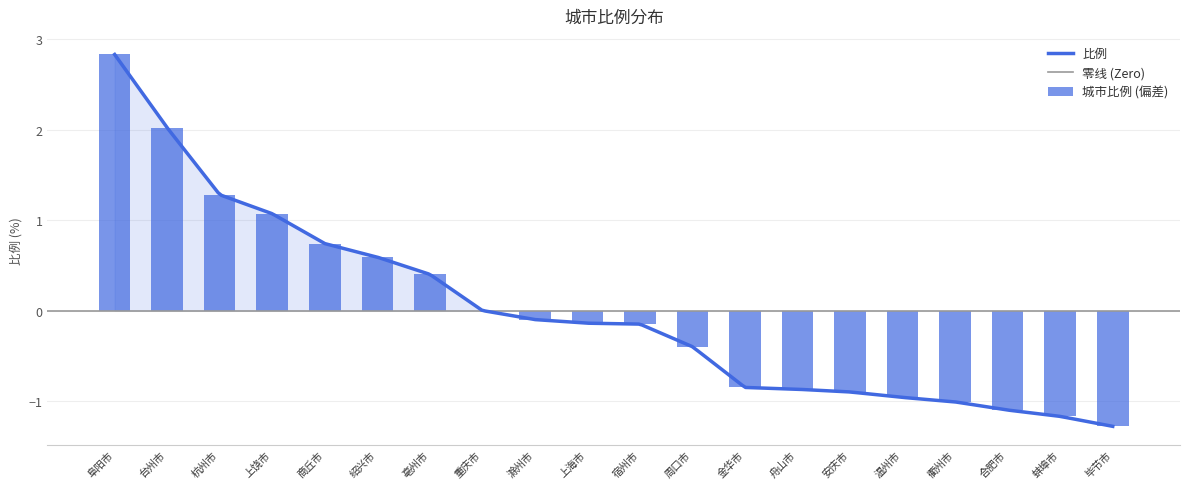

What is the value of the 4th bar from the left?

1.1